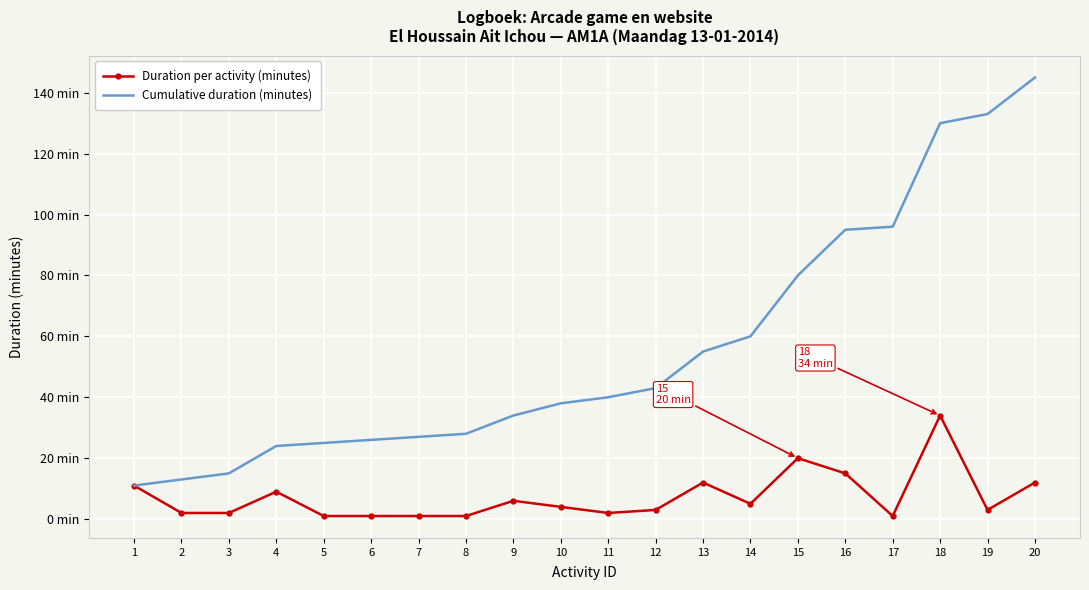

What are all the series names shown in the legend?

Duration per activity (minutes), Cumulative duration (minutes)